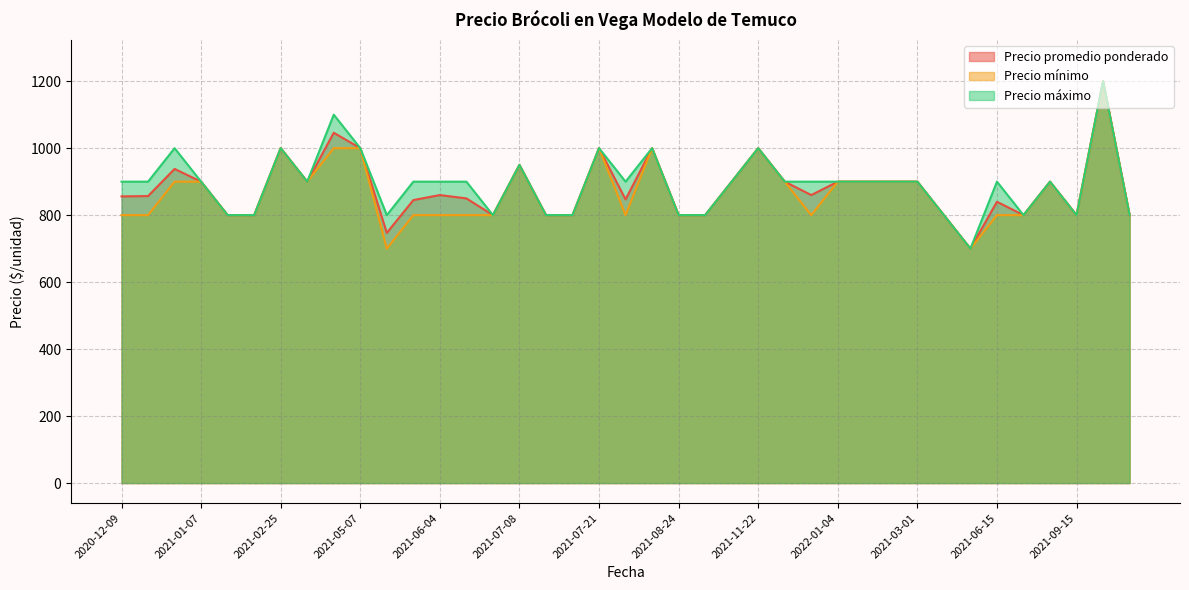

What is the value of the Precio mínimo point at the 11th from the left?

700